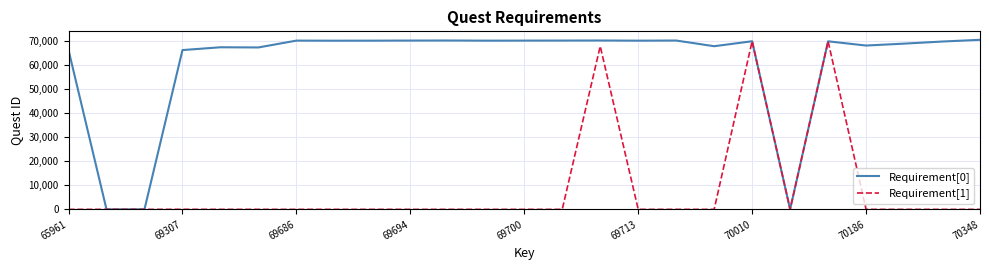

List the series in order of their overall mean, lowest first.

Requirement[1], Requirement[0]